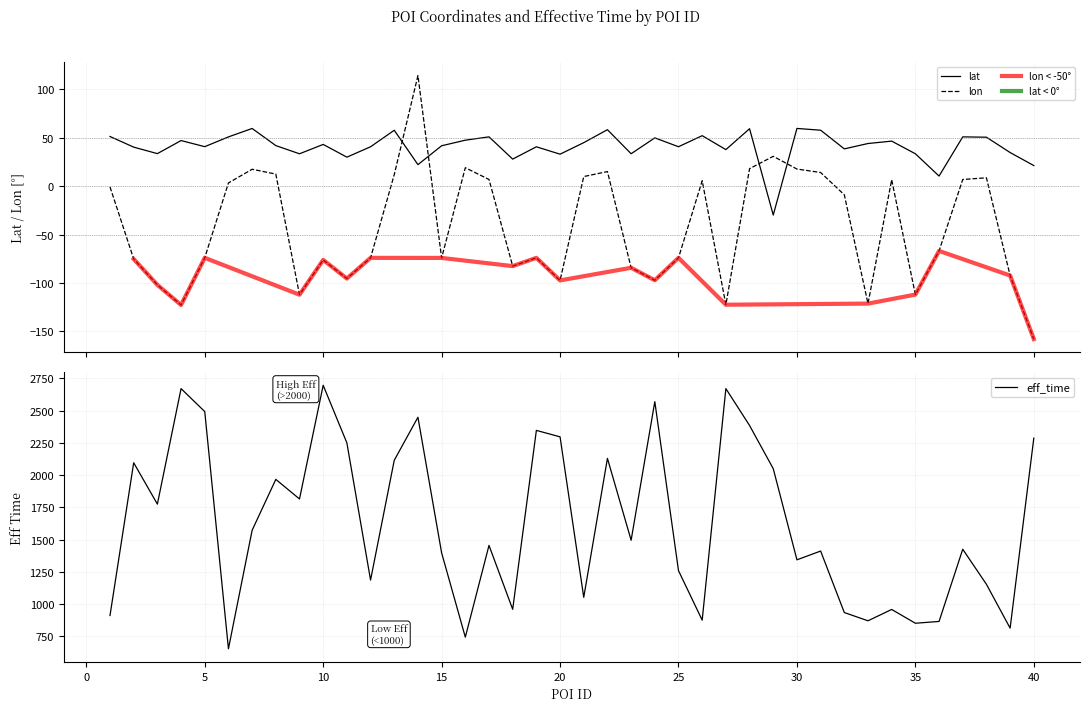

True or false: lat and lon intersect in this chart.

True